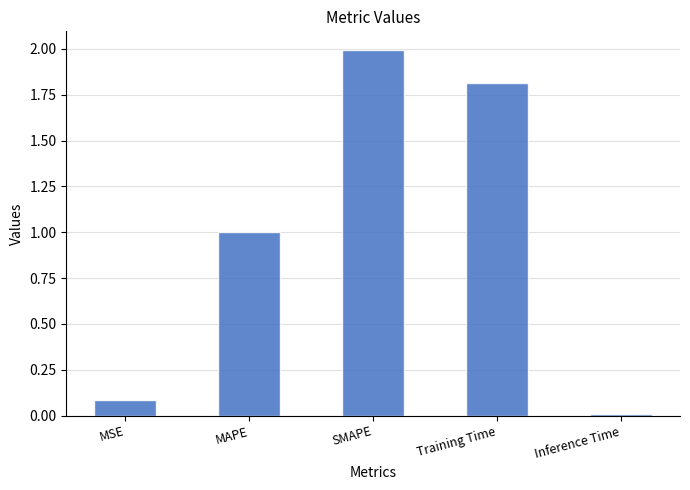

What is the change in value from SMAPE to Inference Time?

-2.0